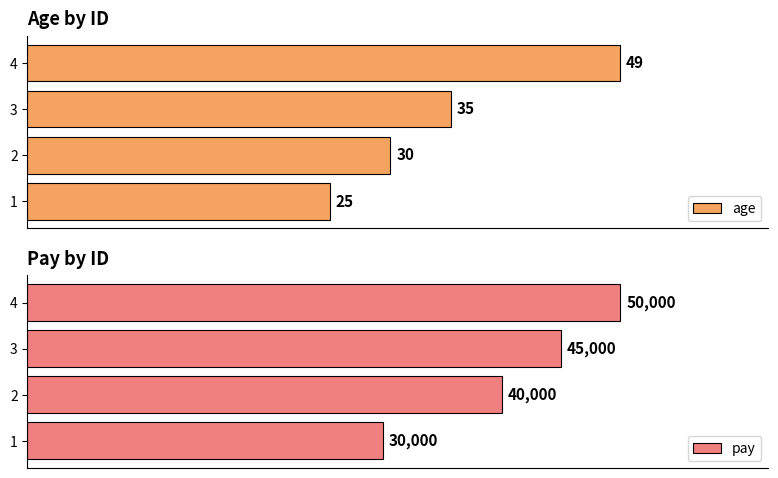

List the labels in order of pay value, largest first.

4, 3, 2, 1